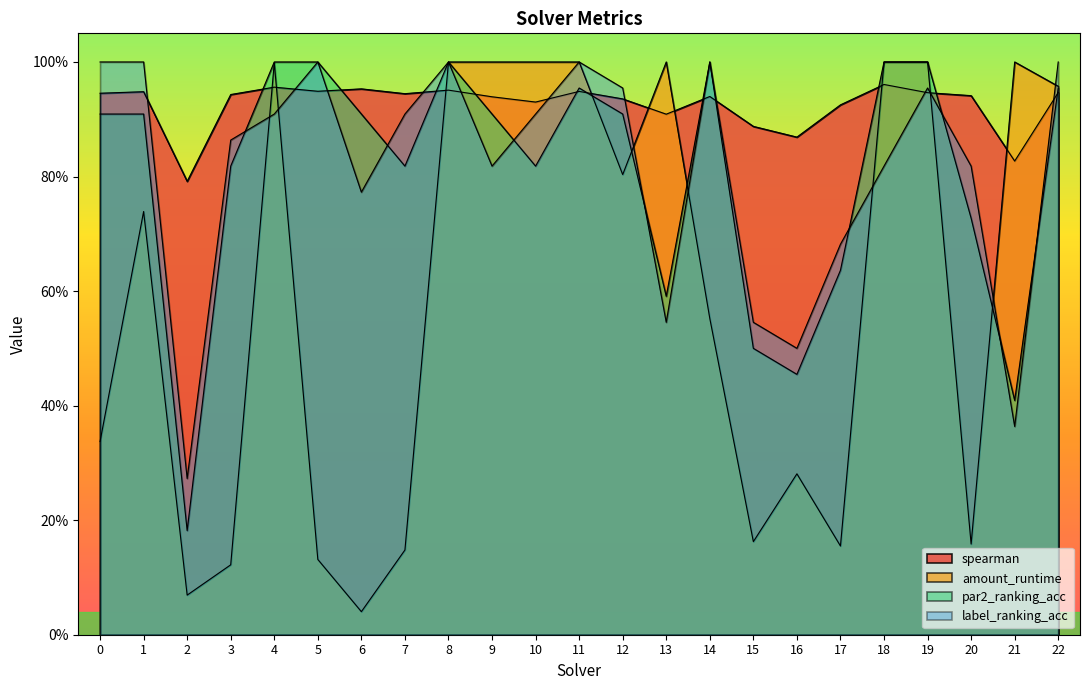

What is the total value across all series at 9?

3.7